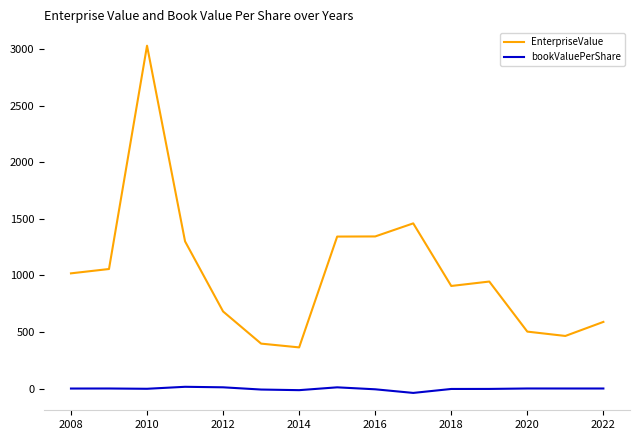

What is the minimum value for EnterpriseValue?

363.5